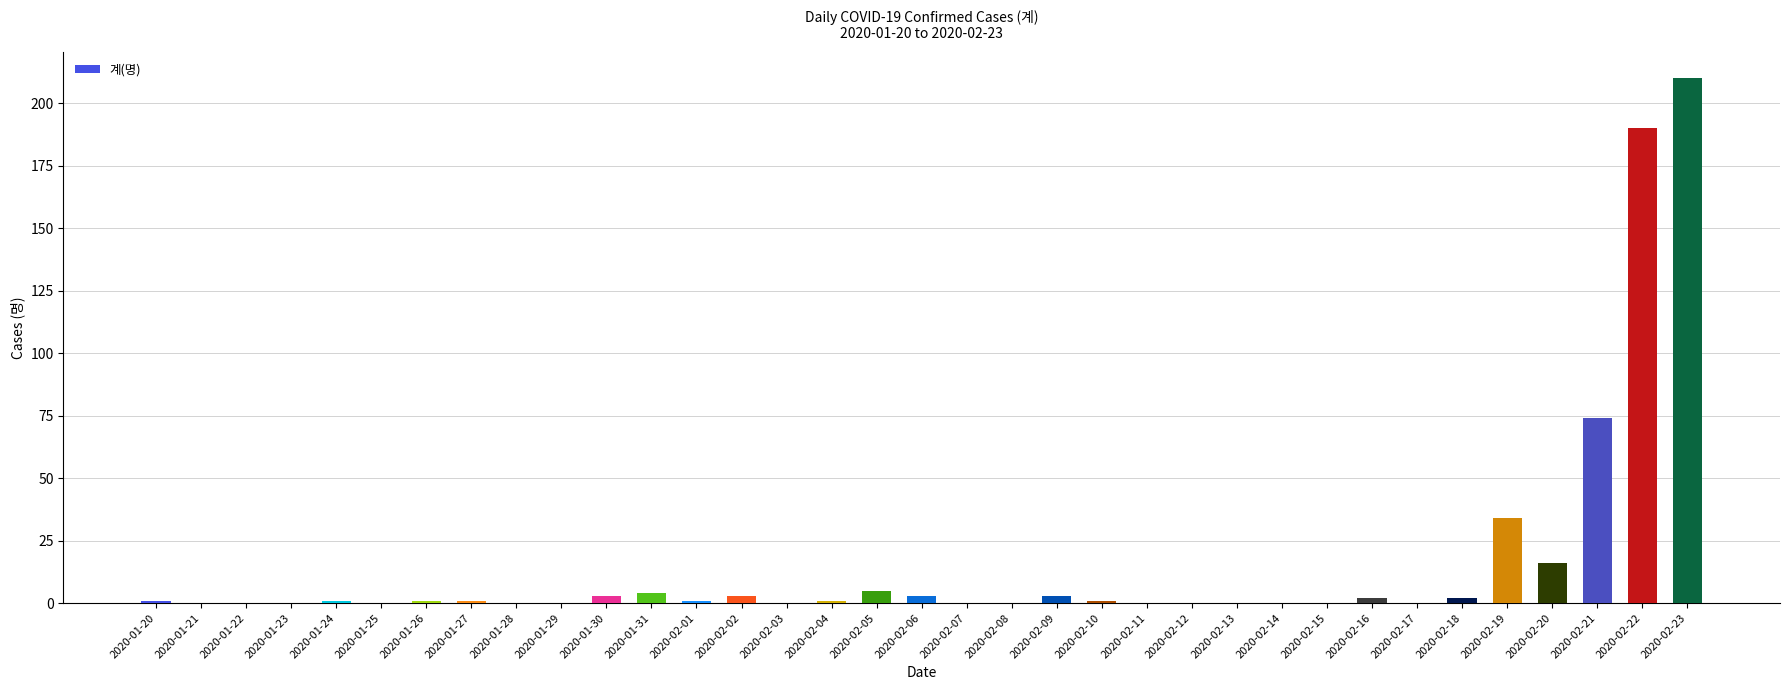

What value does the data have at 2020-02-09?

3